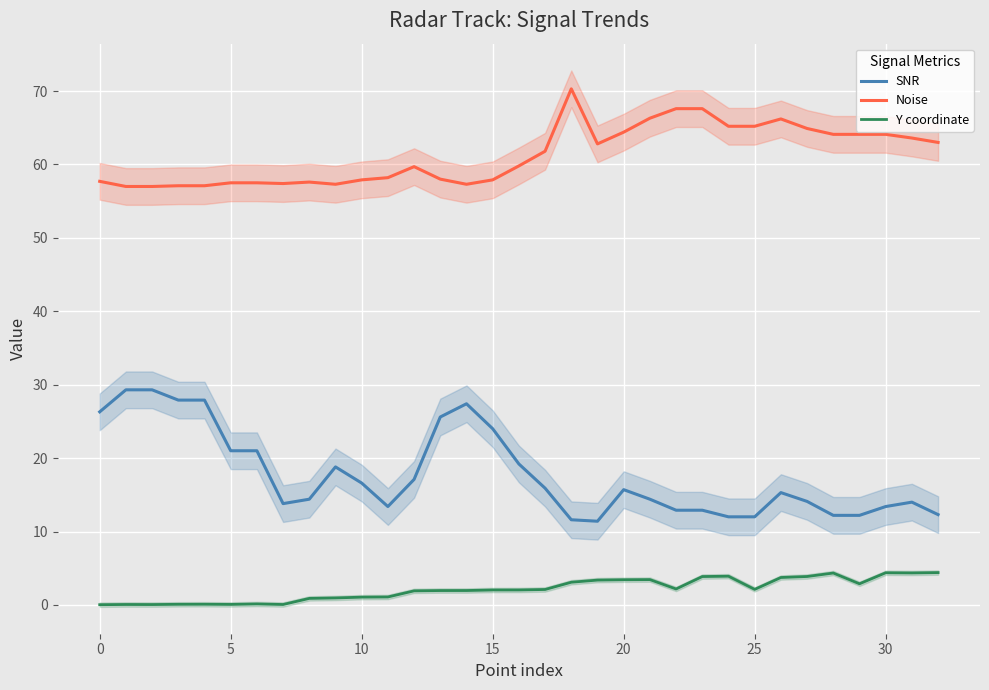

True or false: Noise and SNR cross at least once.

False